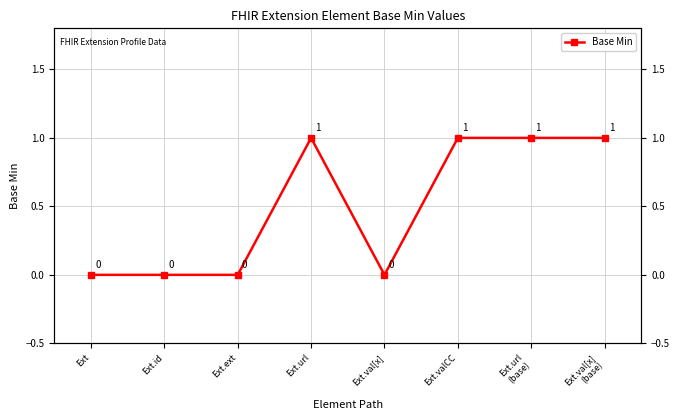

Reading left to right, transcribe all the data shown in this chart.

Ext=0	Ext.id=0	Ext.ext=0	Ext.url=1	Ext.val[x]=0	Ext.valCC=1	Ext.url
(base)=1	Ext.val[x]
(base)=1